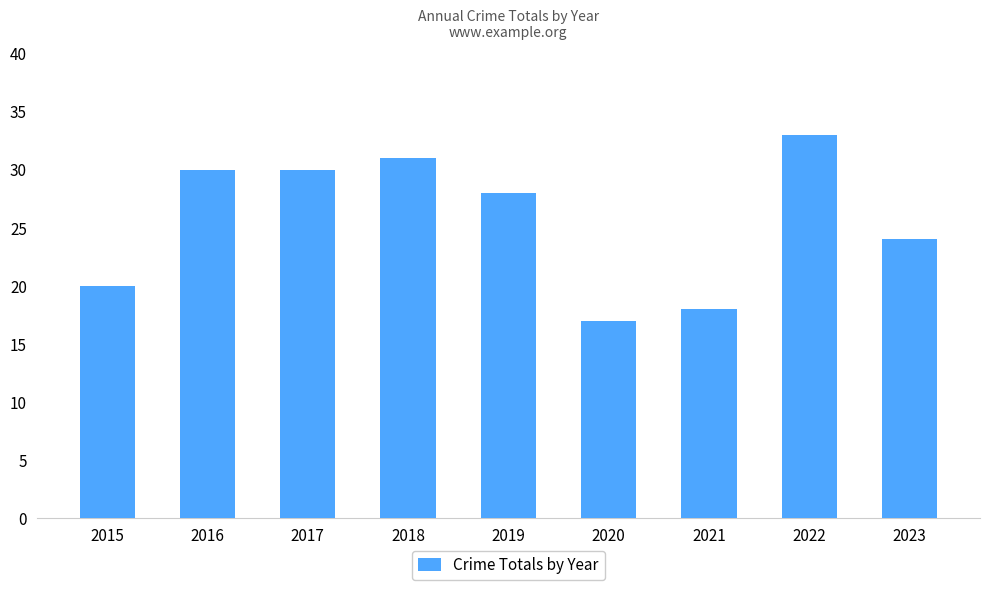

What is the change in value from 2016 to 2019?

-2